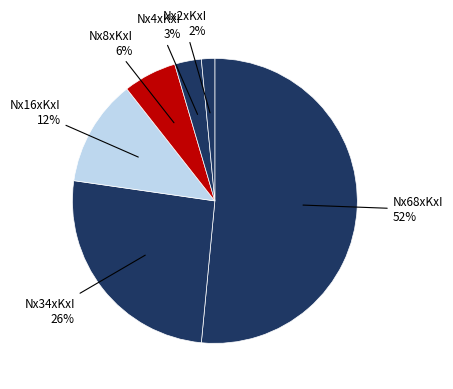

Rank the categories by value from highest to lowest.

Nx68xKxI, Nx34xKxI, Nx16xKxI, Nx8xKxI, Nx4xKxI, Nx2xKxI